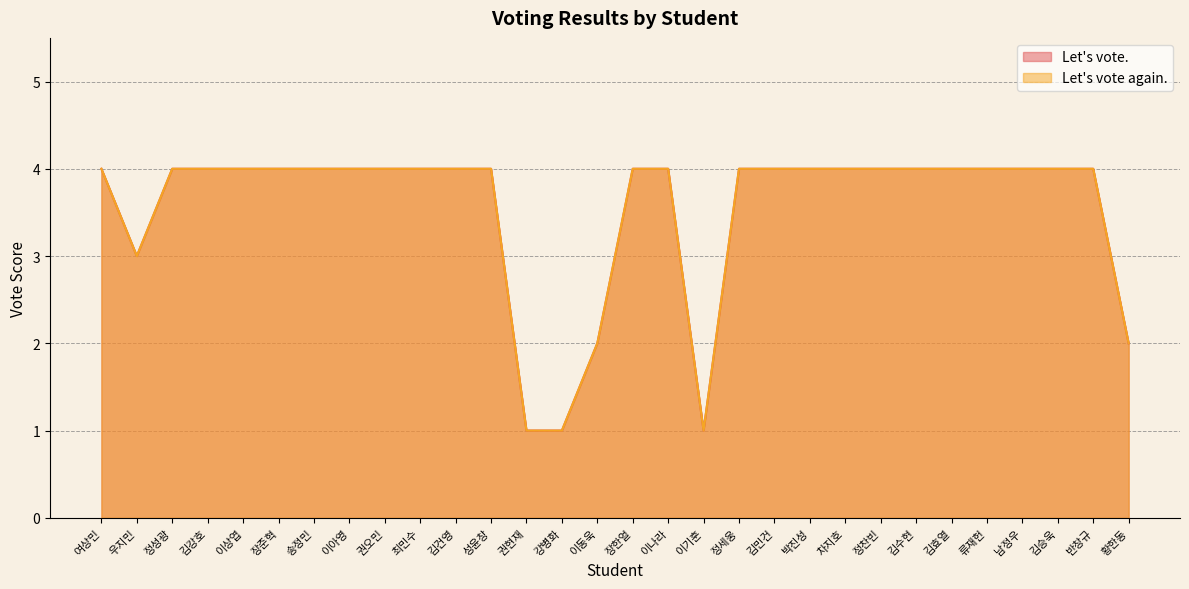

What is the value of the Let's vote again. point at the 30th from the left?

2